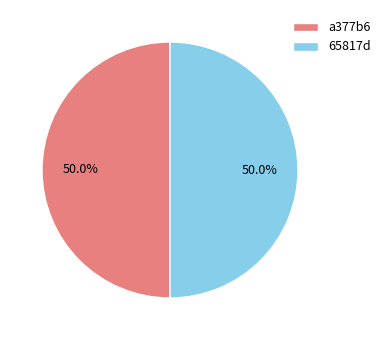

Approximately how many times larger is the value at a377b6 compared to 65817d?

1.0